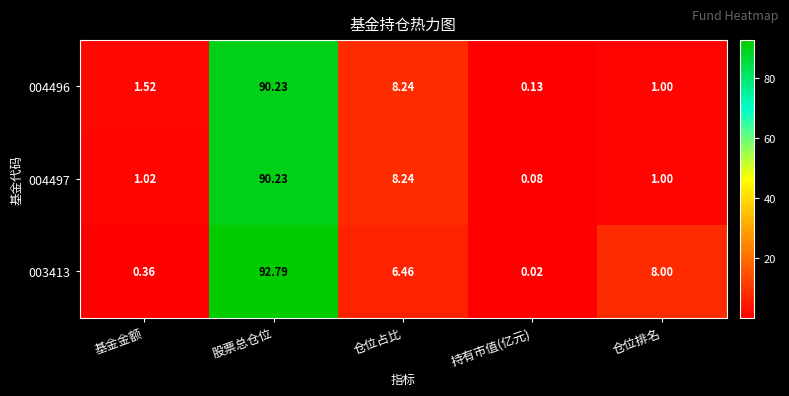

Is the value of 004496 at 持有市值(亿元) greater than the value of 003413 at 仓位占比?

No